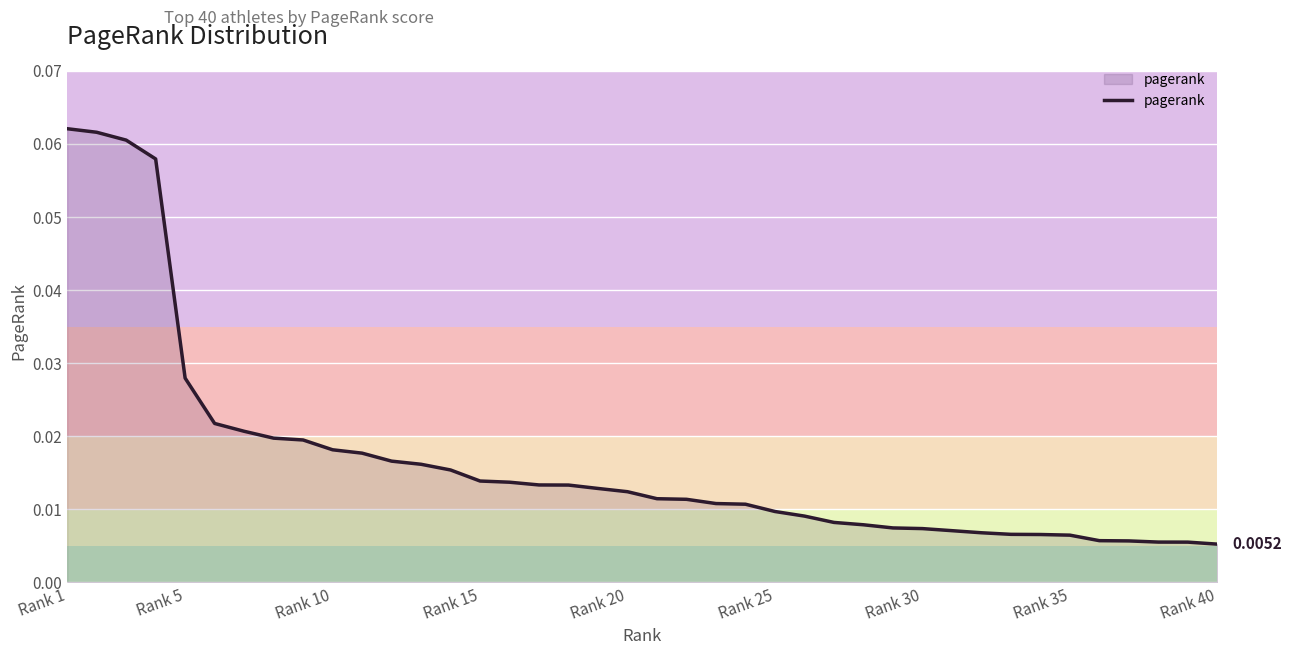

How many series are shown in this chart?

1